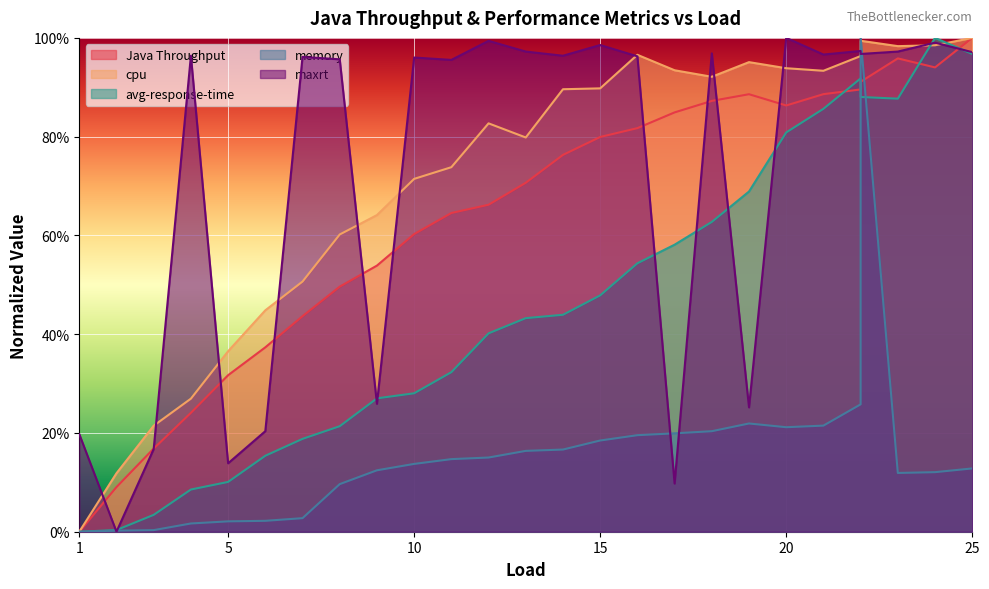

Is it true that Java Throughput equals 0.1 at 3?

False